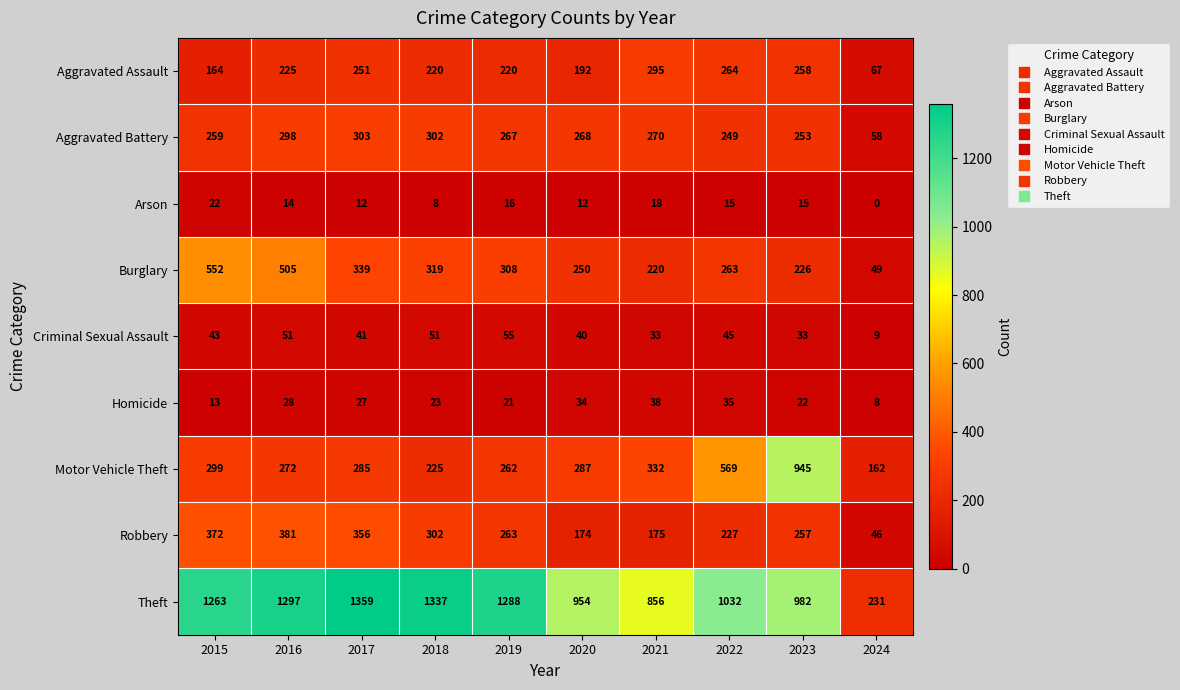

Is it true that Aggravated Assault equals 264 at 2022?

True